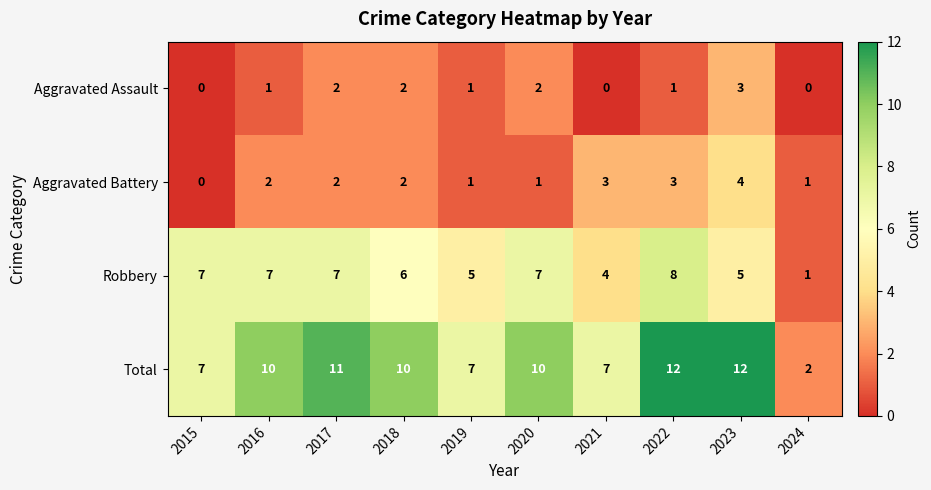

Read the Aggravated Battery value at 2023.

4